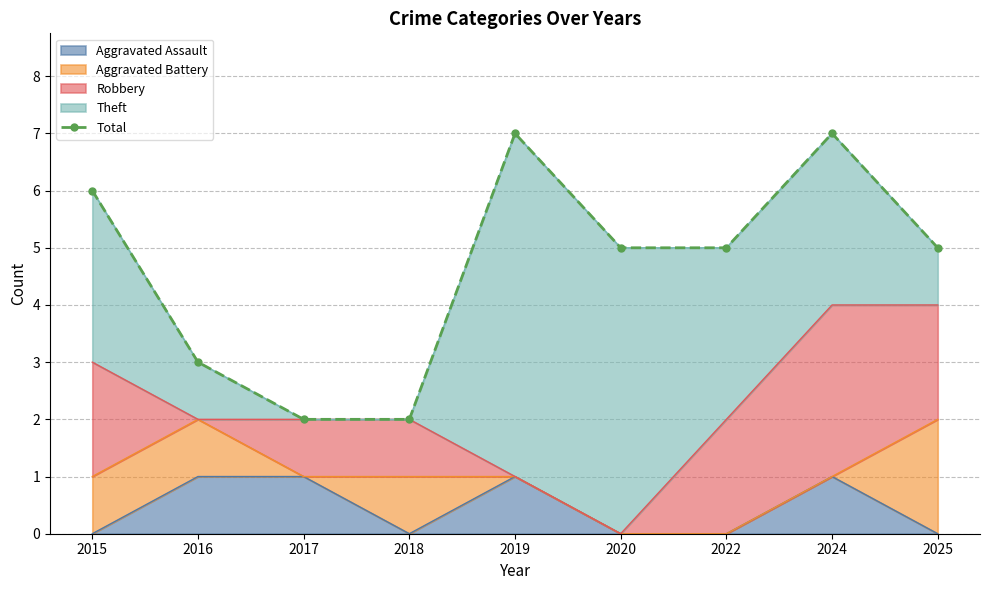

List the labels in order of value, smallest first.

2017, 2018, 2016, 2020, 2022, 2025, 2015, 2019, 2024